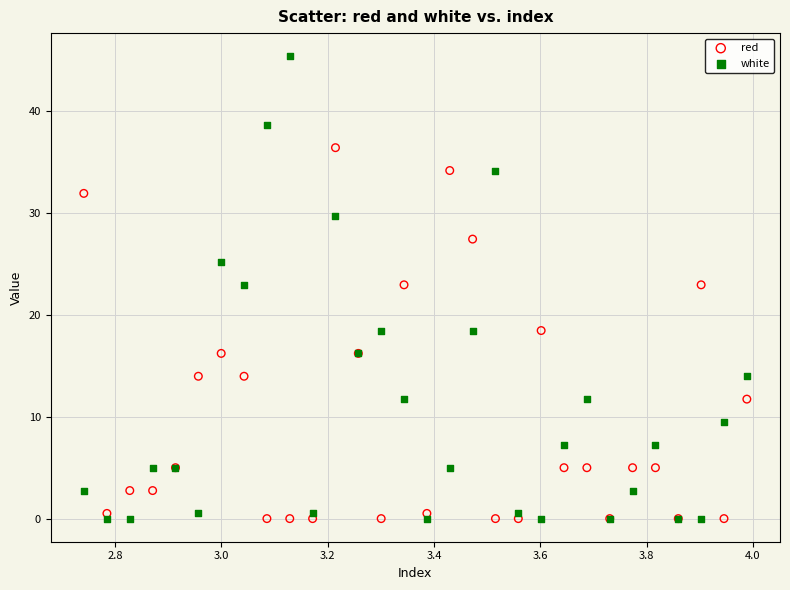

Which series contains the highest Y value?

white